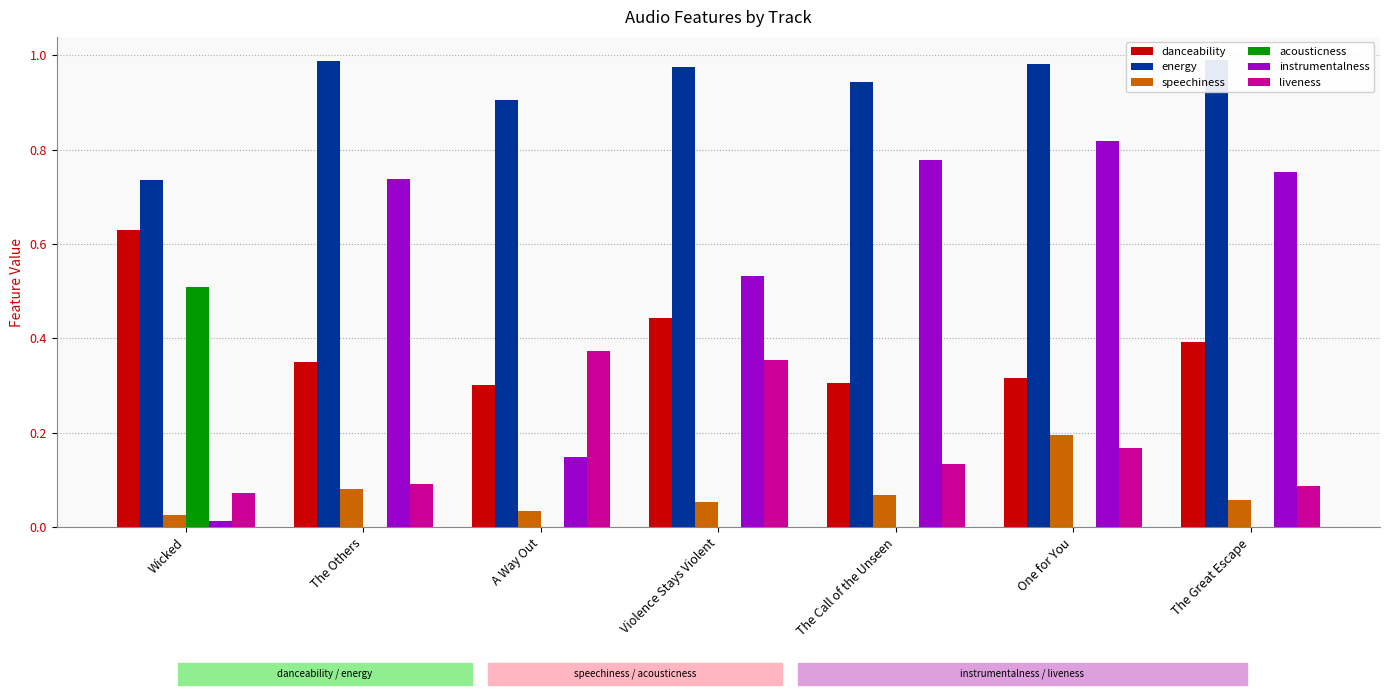

What is the spread (max minus min) of values at The Great Escape?

1.0